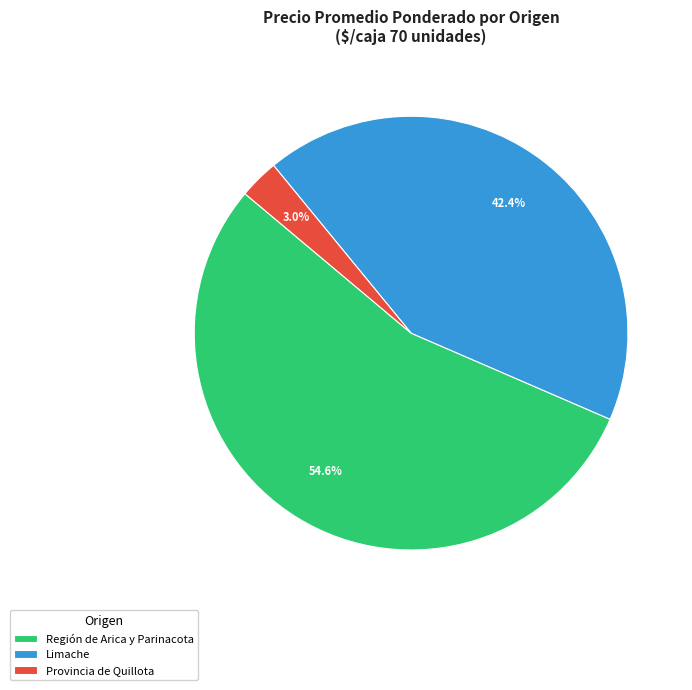

How many segments does this pie chart have?

3